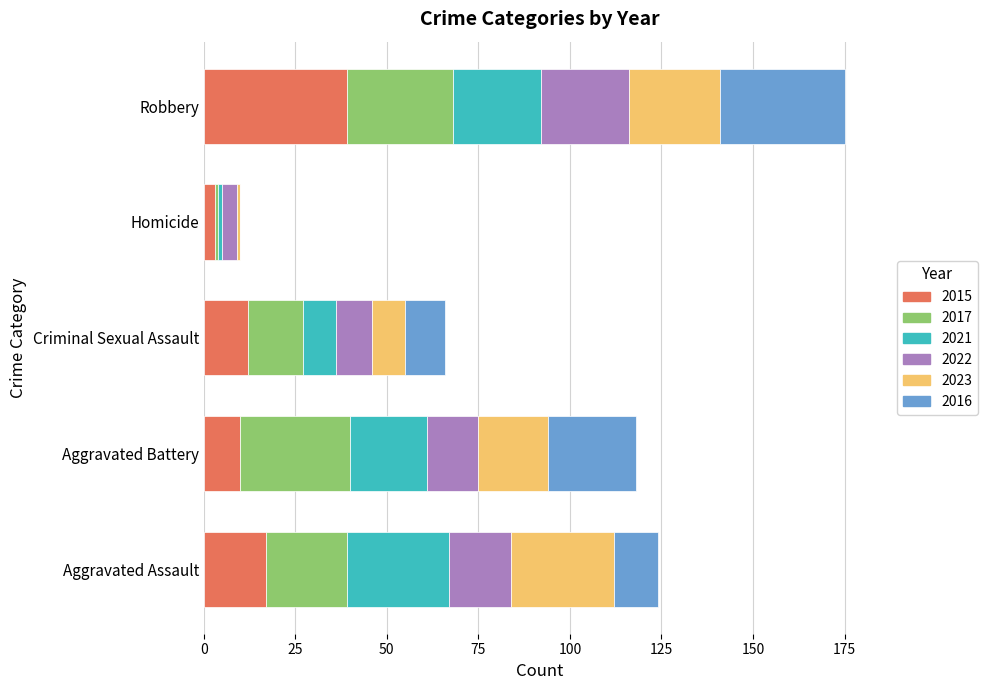

At which category is the sum across all series the highest?

Robbery